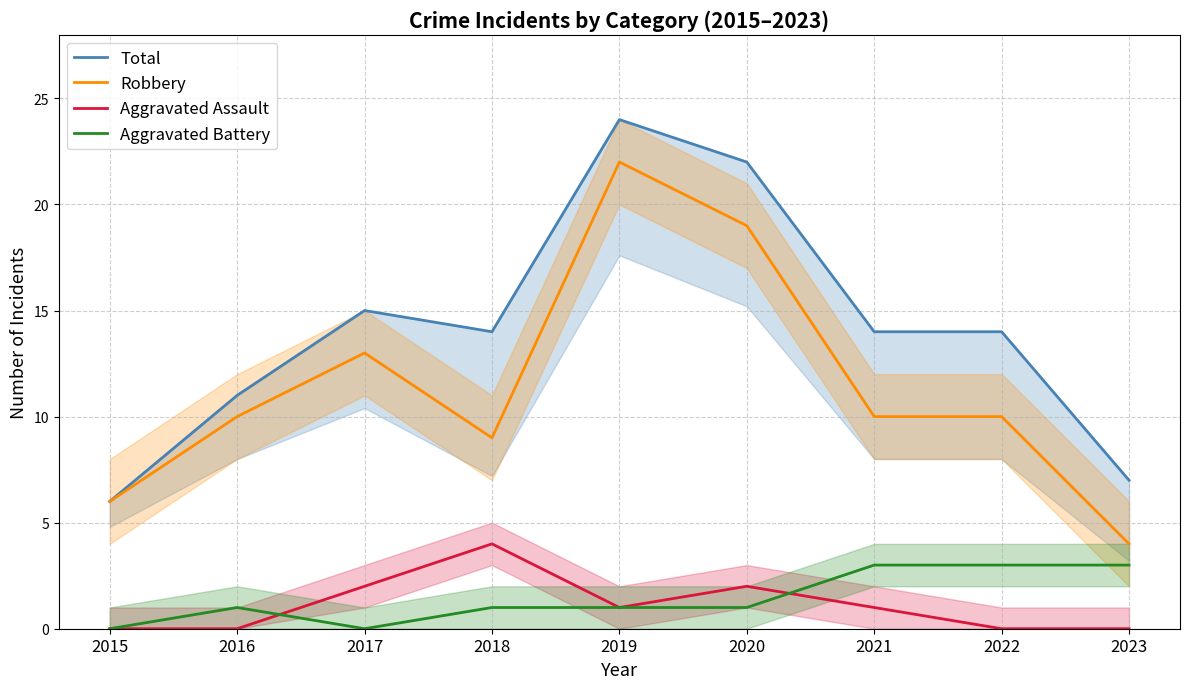

How many series are shown in this chart?

4